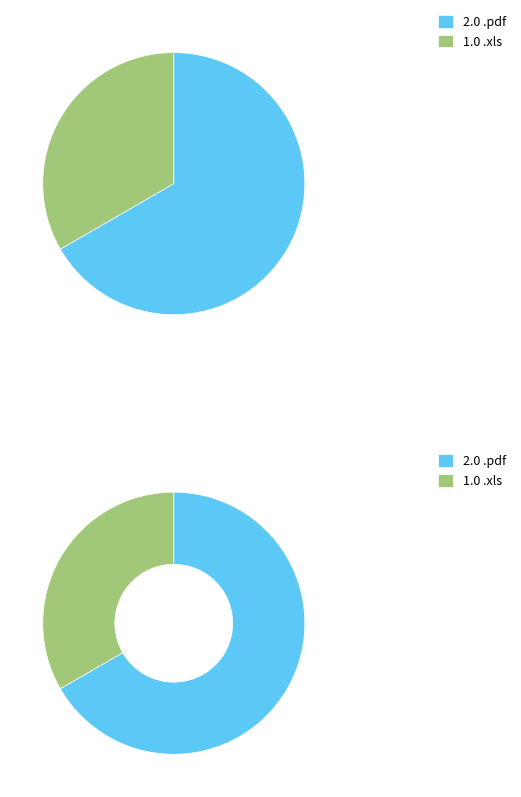

Which slice is the largest?

.pdf